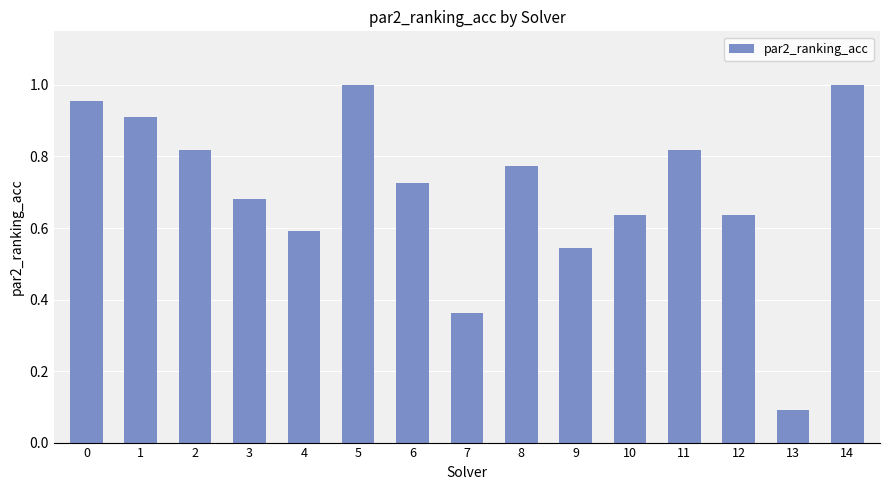

What is the minimum value shown in the chart?

0.1